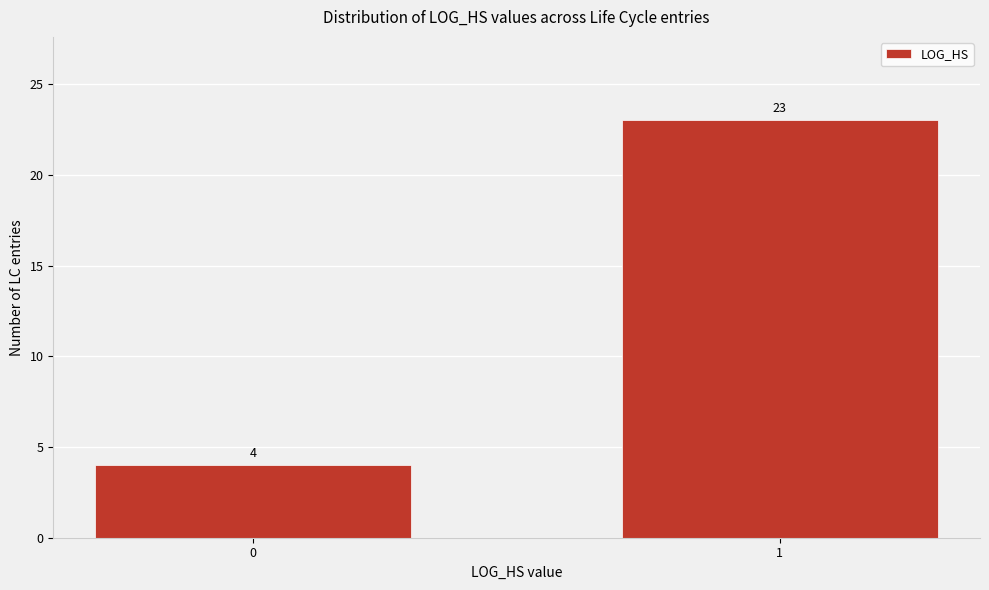

Reading left to right, extract all data points from this chart.

4	23